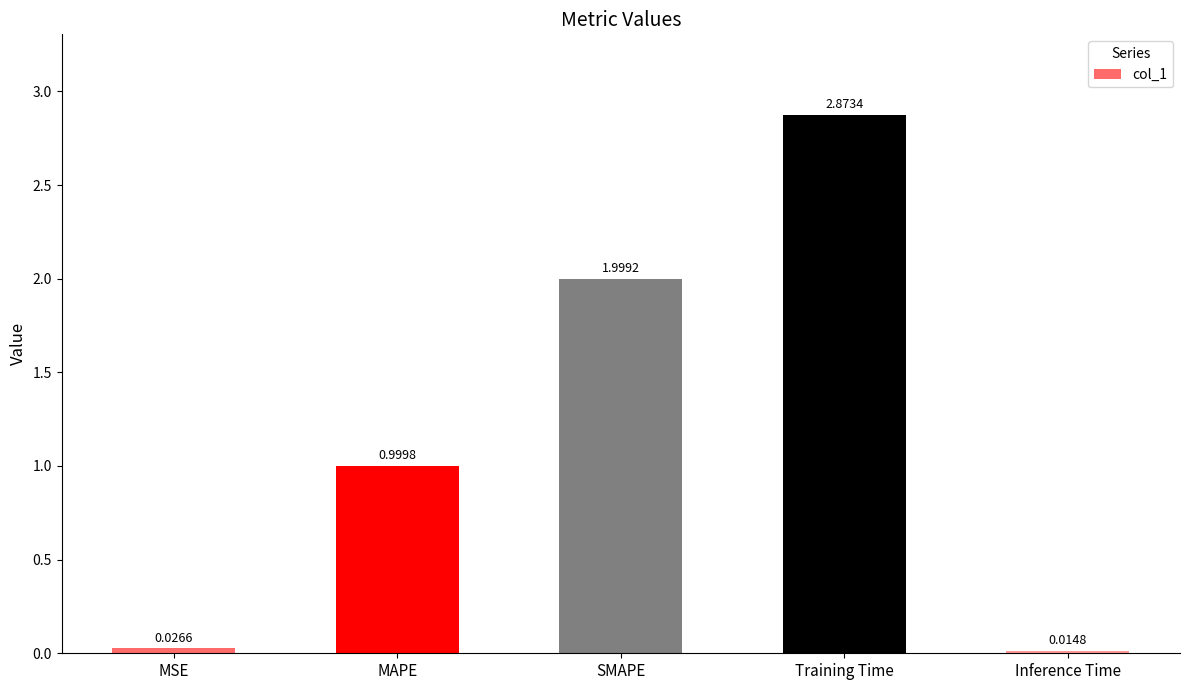

The value at MAPE is 0.5. True or false?

False